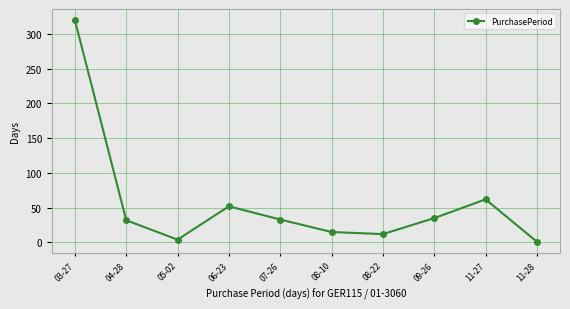

Where is the data nearest to the value 160?

11-27